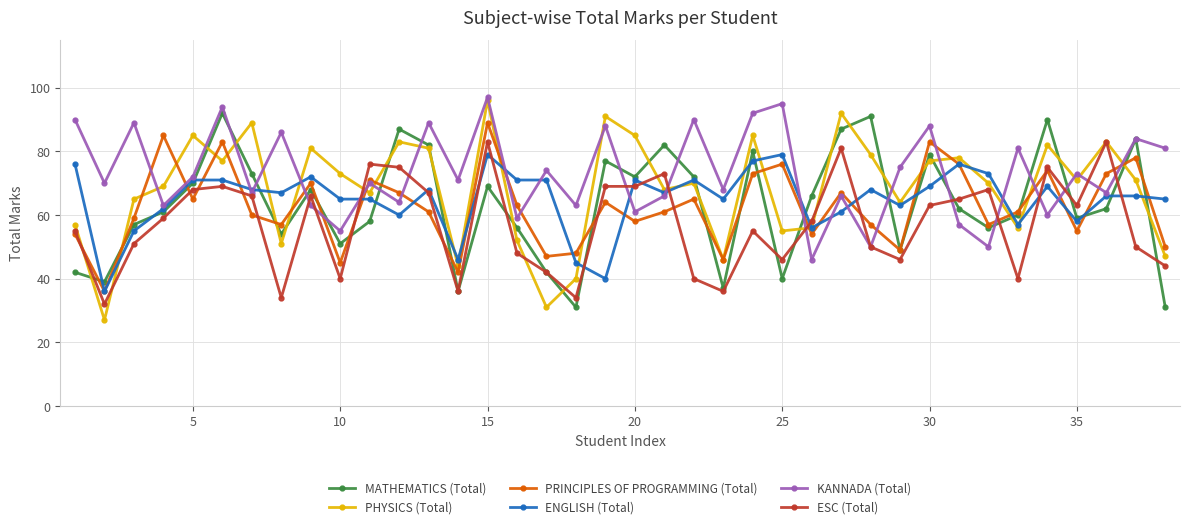

Which series has the largest total across all categories?

KANNADA (Total)